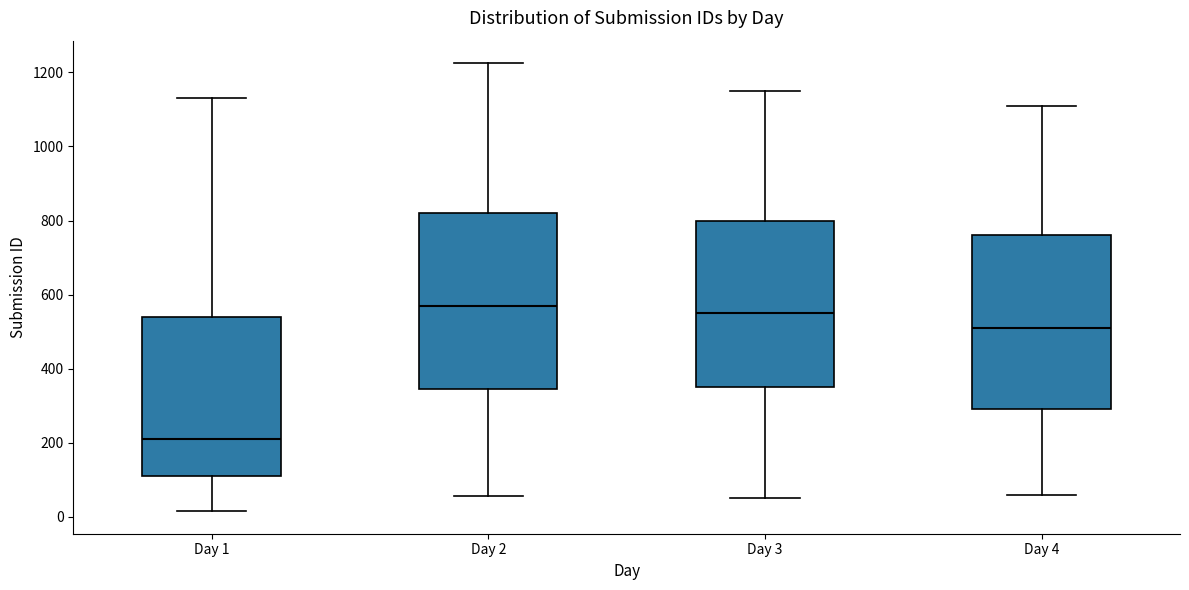

Where does the upper whisker of the box for Day 1 end on the y-axis? The values are not printed on the chart, so give them approximately, as read against the axis.

1140